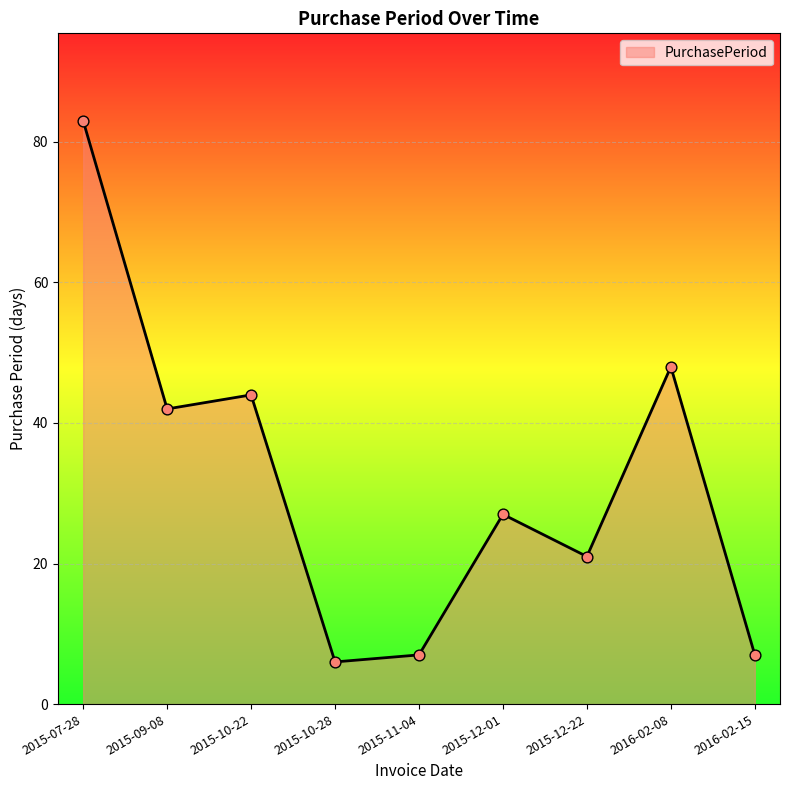

Between 2015-11-04 and 2015-09-08, which is larger?

2015-09-08